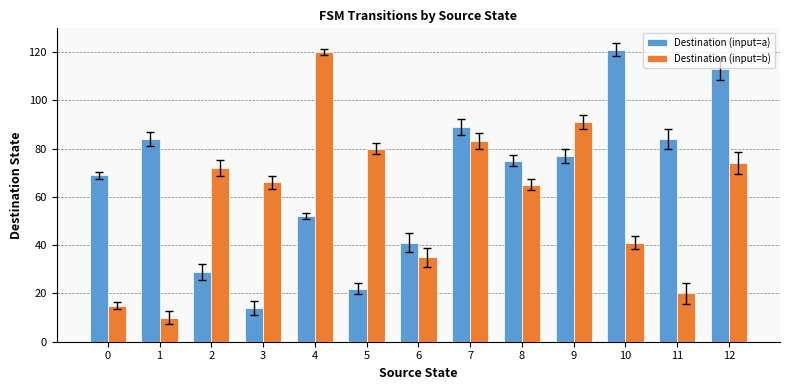

Reading left to right, transcribe all the data shown in this chart.

Destination (input=a): 0=69	1=84	2=29	3=14	4=52	5=22	6=41	7=89	8=75	9=77	10=121	11=84	12=113
Destination (input=b): 0=15	1=10	2=72	3=66	4=120	5=80	6=35	7=83	8=65	9=91	10=41	11=20	12=74